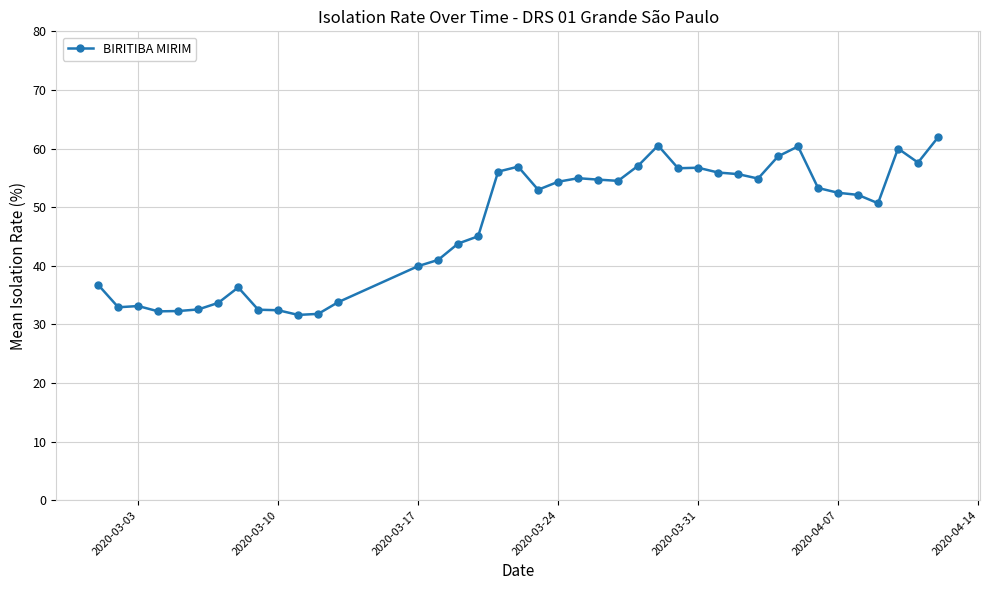

What is the value of the 20th point from the left?

53.0